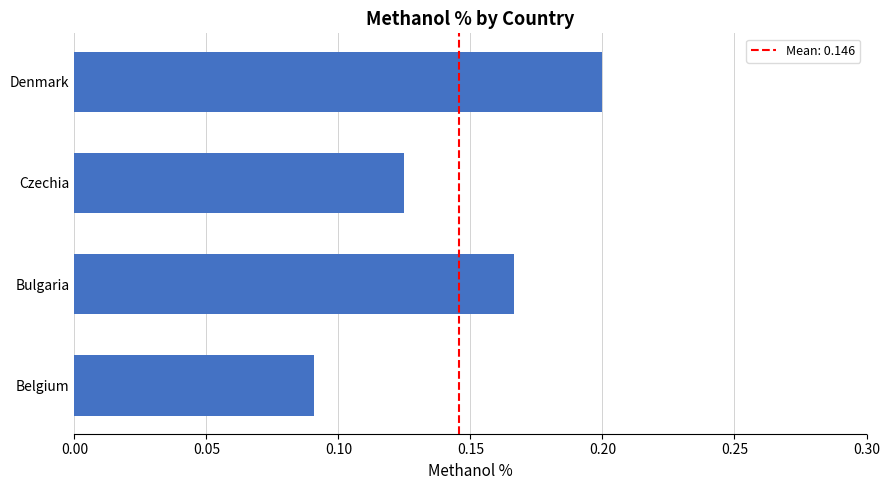

Are the bars horizontal?

Yes